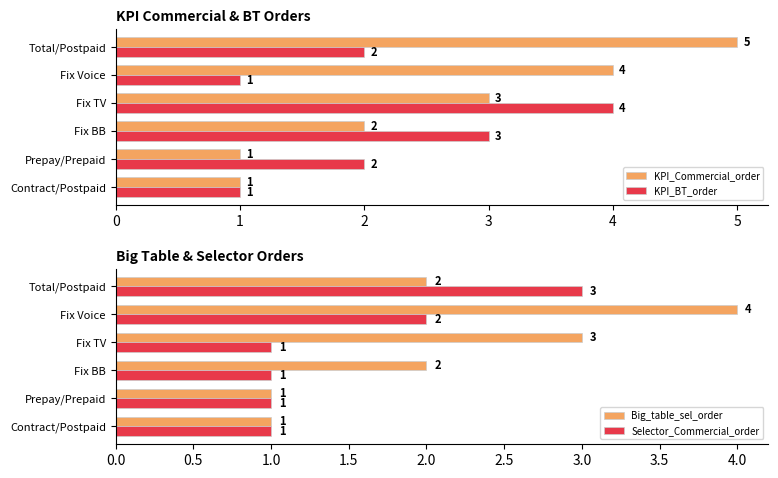

Is the value of KPI_BT_order at Contract/Postpaid greater than the value of KPI_Commercial_order at Fix TV?

No